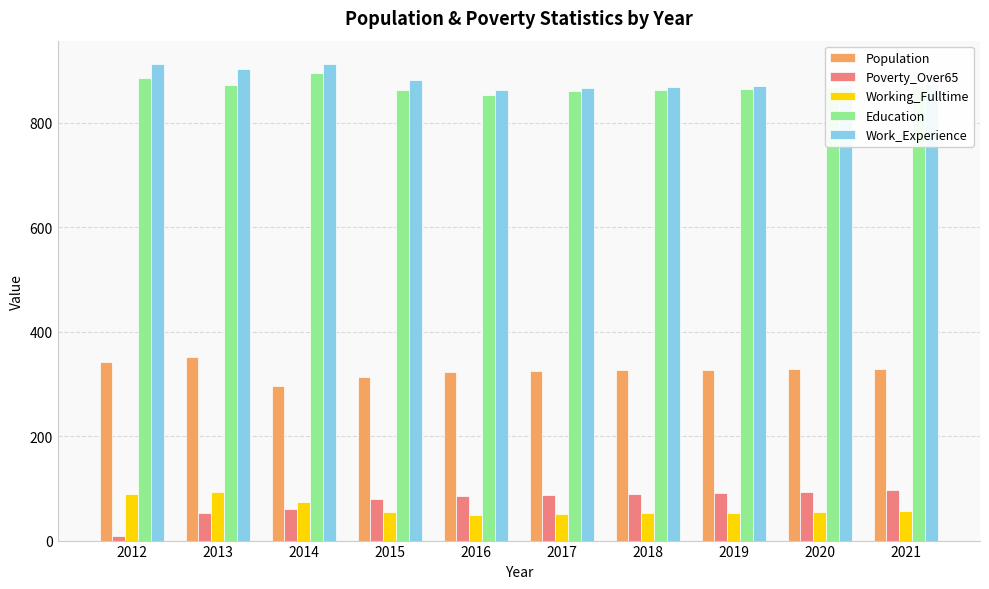

How many distinct data groups are displayed?

5